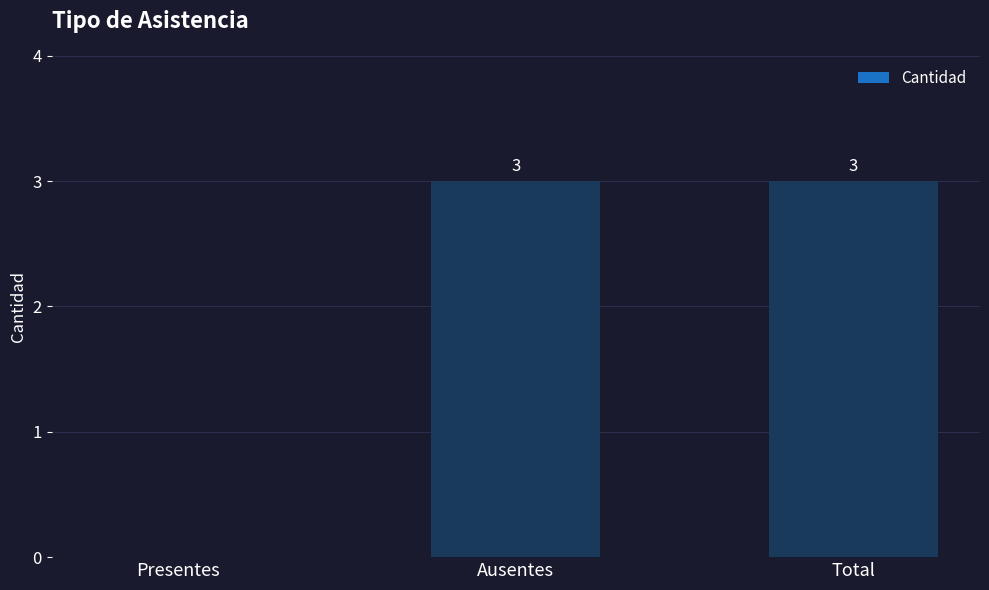

Is it true that the value at Ausentes is 1?

False